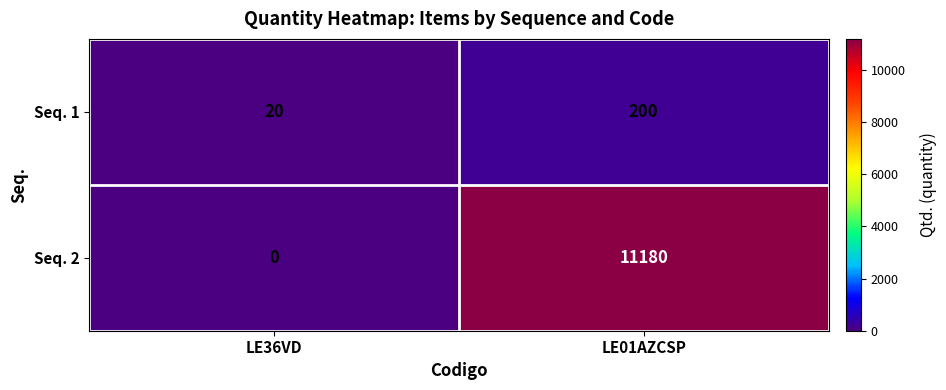

Reading right to left, extract all data points from this chart.

Seq. 1: LE01AZCSP=200	LE36VD=20
Seq. 2: LE01AZCSP=11180	LE36VD=0